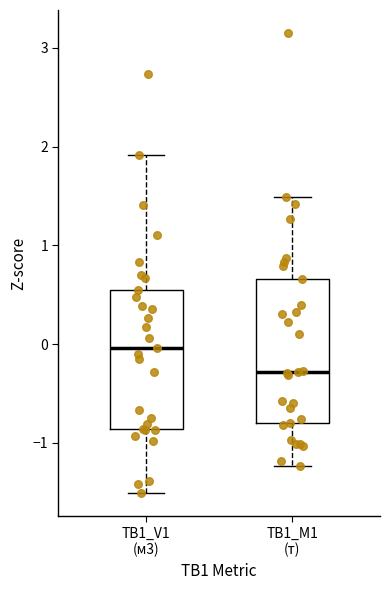

Reading left to right, transcribe this box plot: for each box, give where its median line is, the range the box spans, and where its two whiskers end, as read against the y-axis. The values are not printed on the chart, so give them approximately, as read against the axis.

ТВ1_V1 (м3): median 0.0, box -0.9 to 0.6, whiskers -1.5 to 1.9
ТВ1_M1 (т): median -0.3, box -0.8 to 0.7, whiskers -1.2 to 1.5